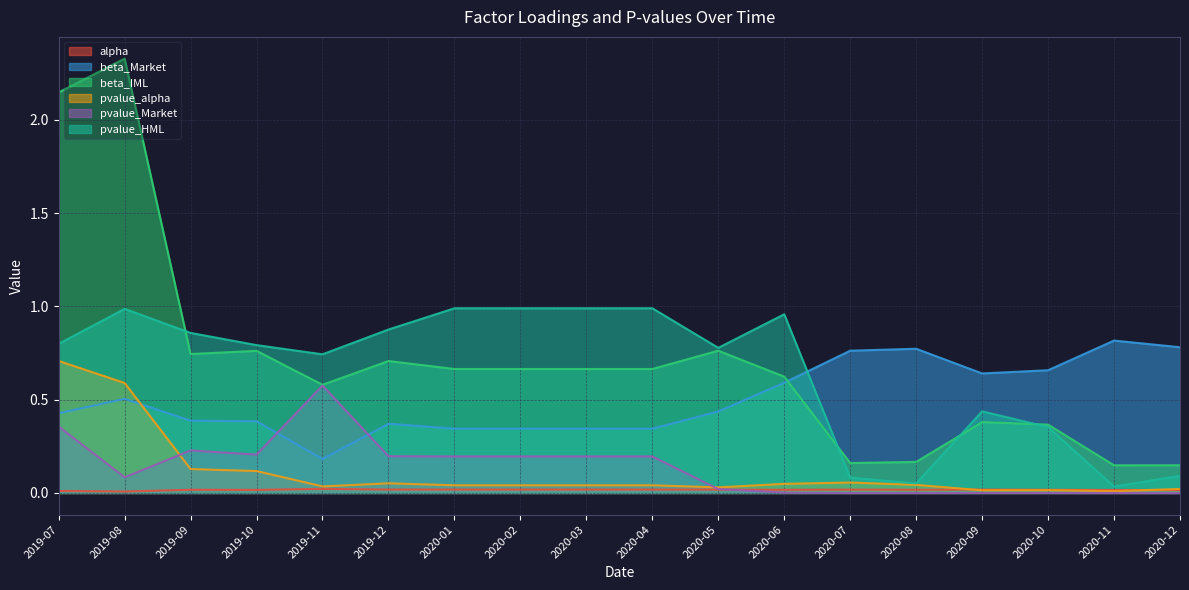

At which category is the sum across all series the highest?

2019-08